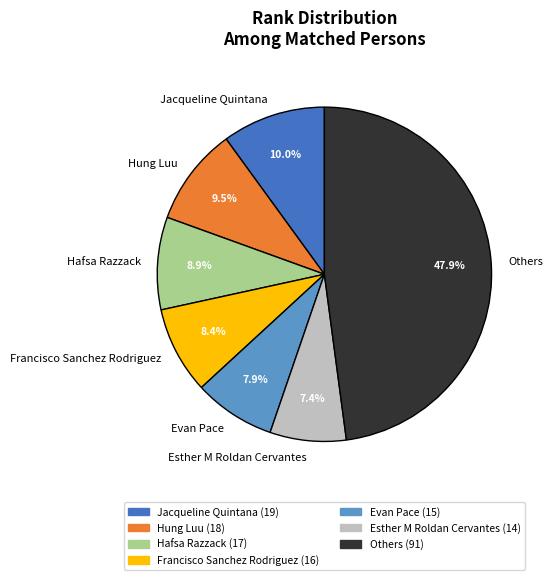

Which category has the smallest portion of the pie?

Esther M Roldan Cervantes